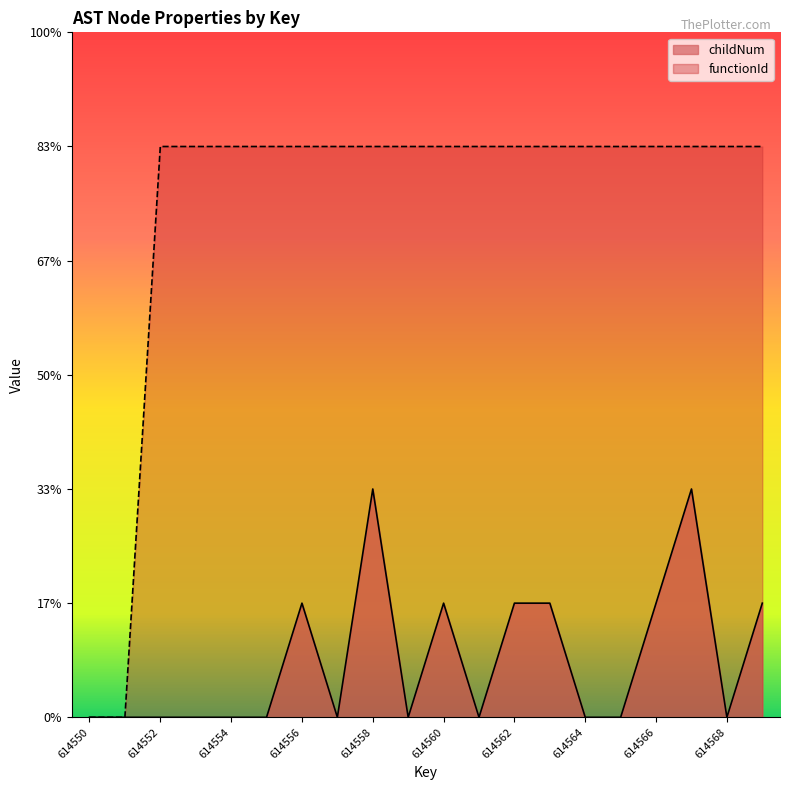

List the series in order of their peak value, lowest first.

childNum, functionId